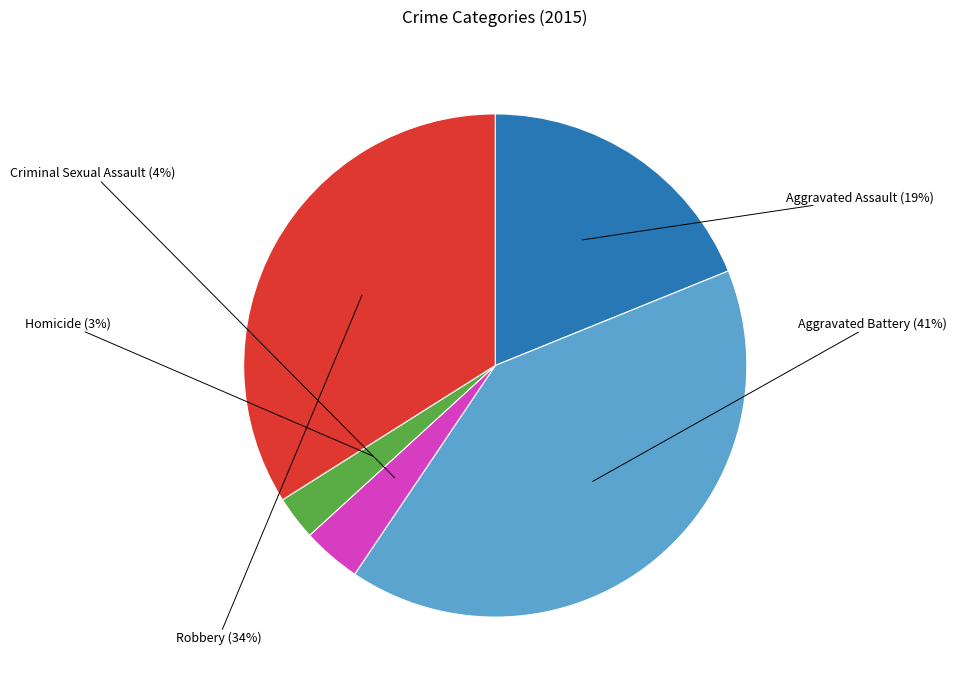

What percentage is the Aggravated Assault slice, to the nearest percent?

19%